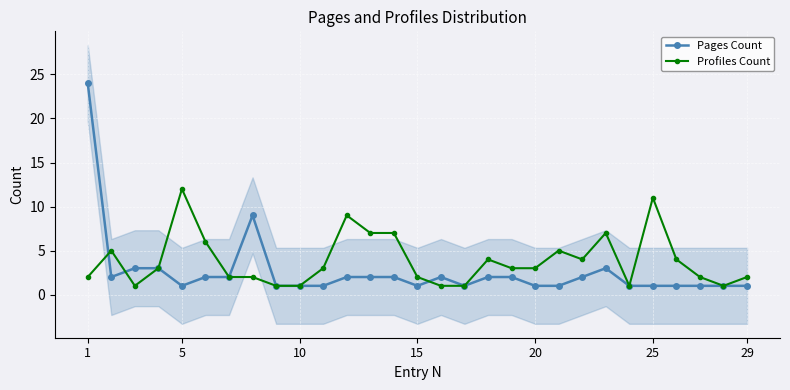

What is the approximate value of Profiles Count at 15?

2